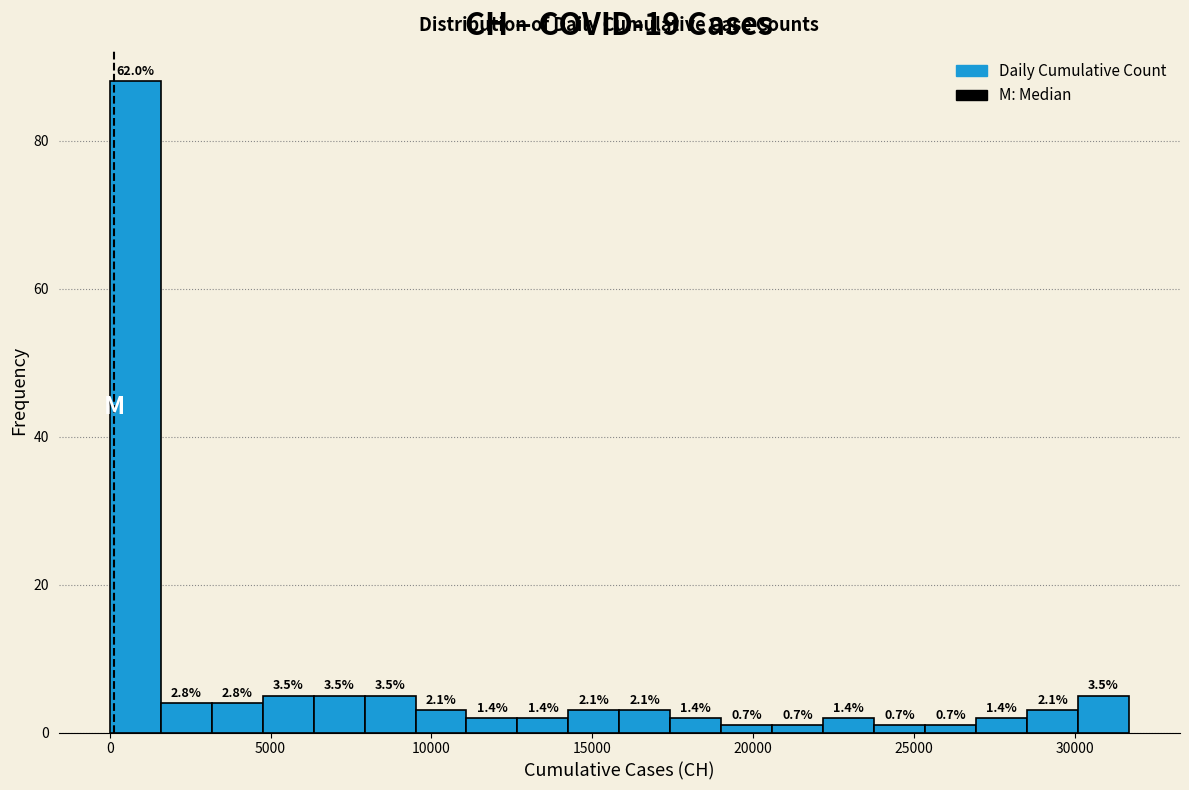

Read against the x-axis, roughly where is the centre of the tallest bar?

1000